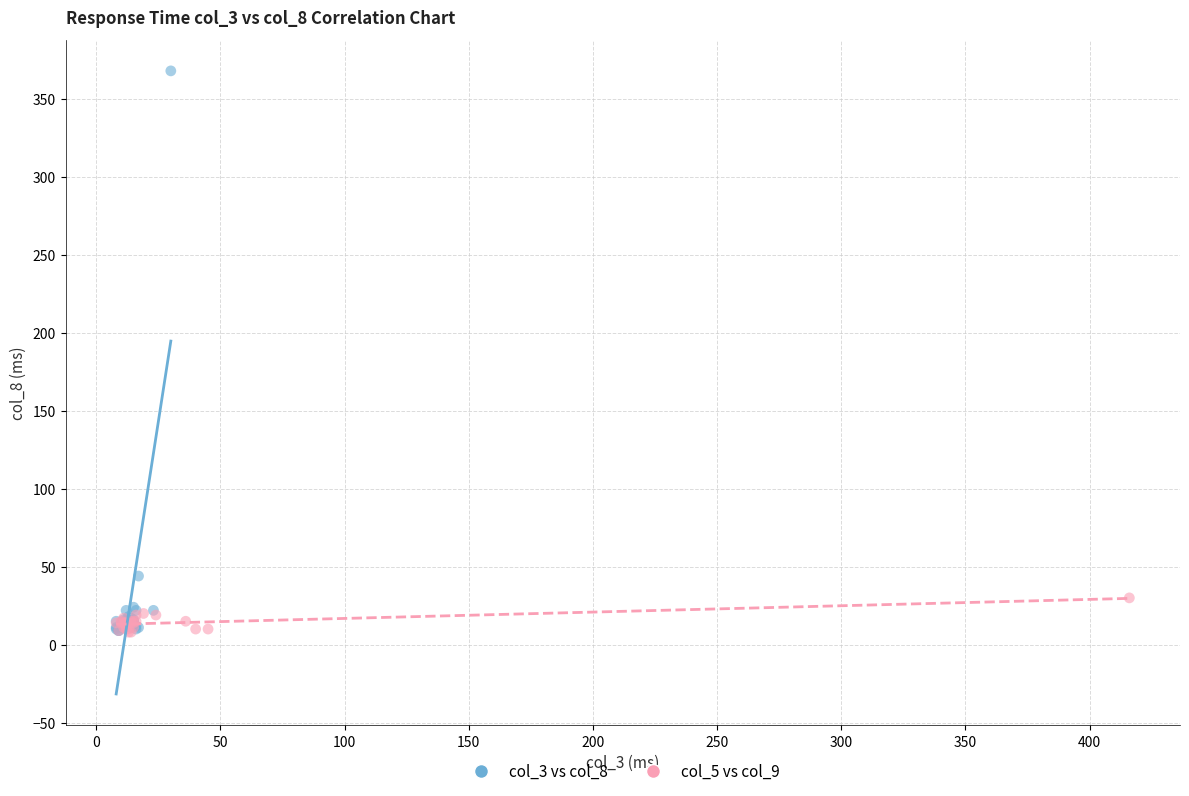

Which series has the largest Y range (max minus min)?

col_3 vs col_8